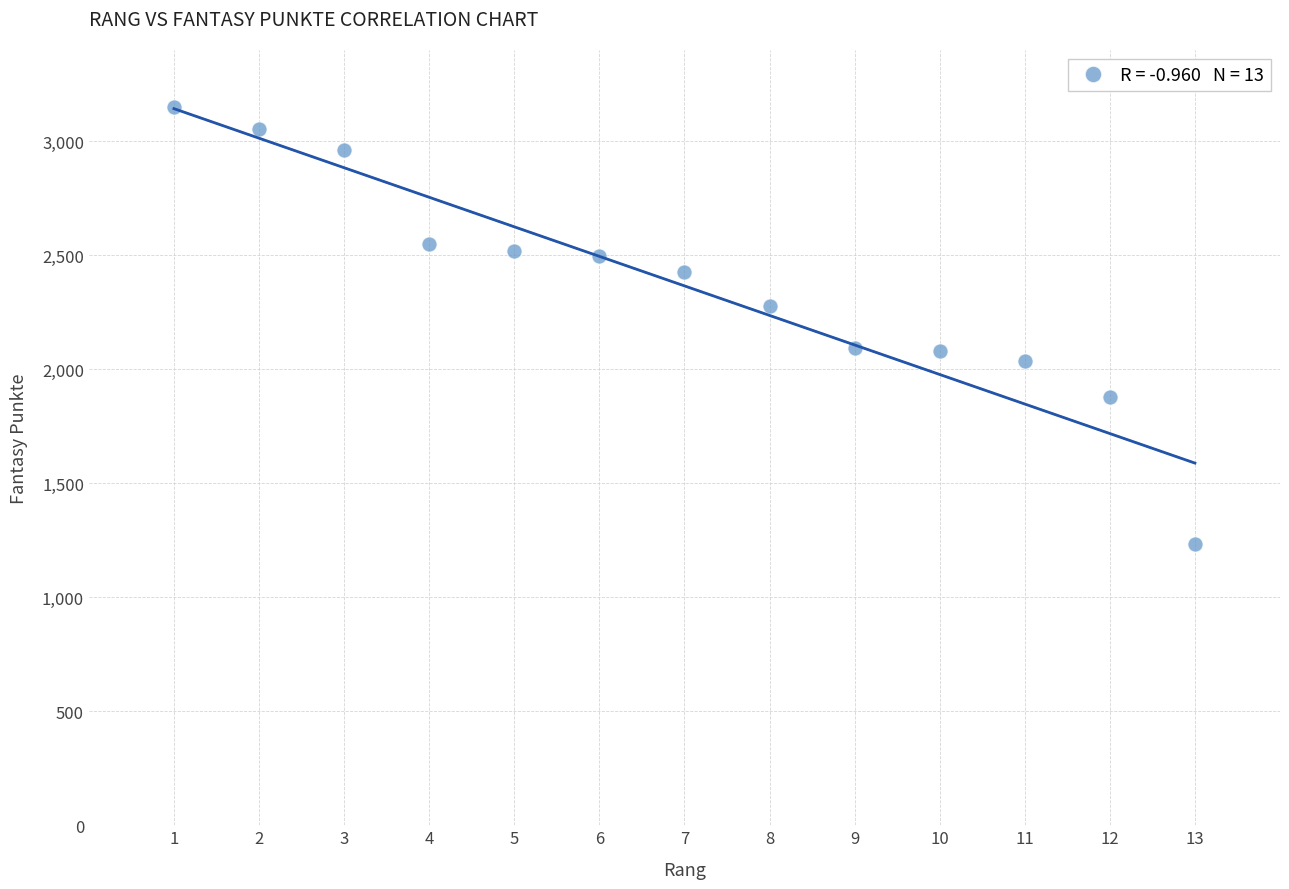

What is the range of X values (max minus min)?

12